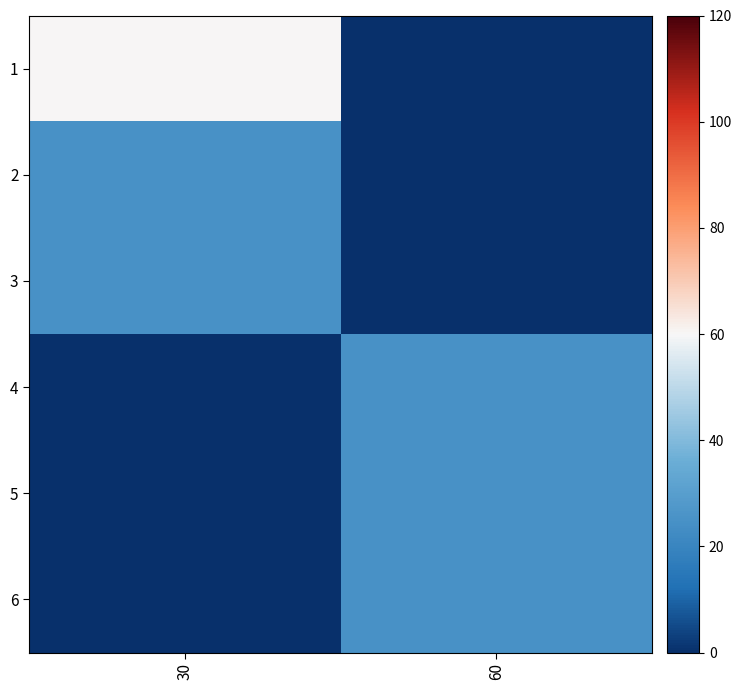

What is the total value across all series at 30?

110